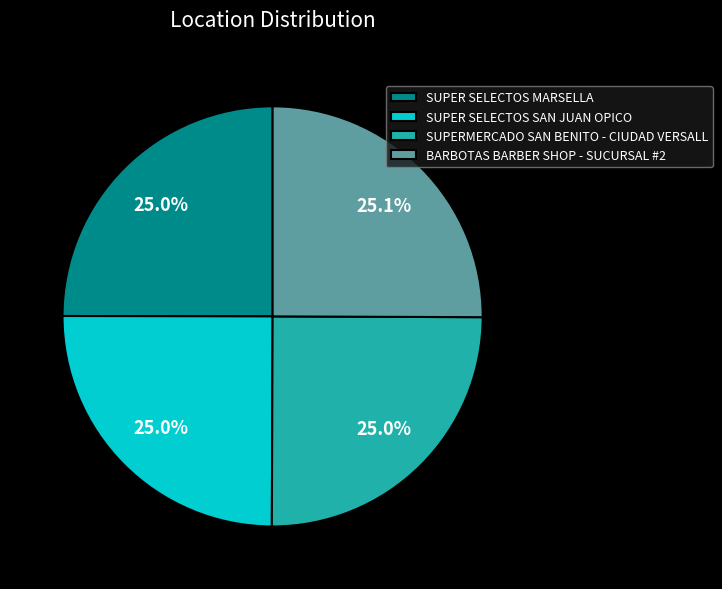

Does BARBOTAS BARBER SHOP - SUCURSAL #2 account for over 50% of the chart?

No